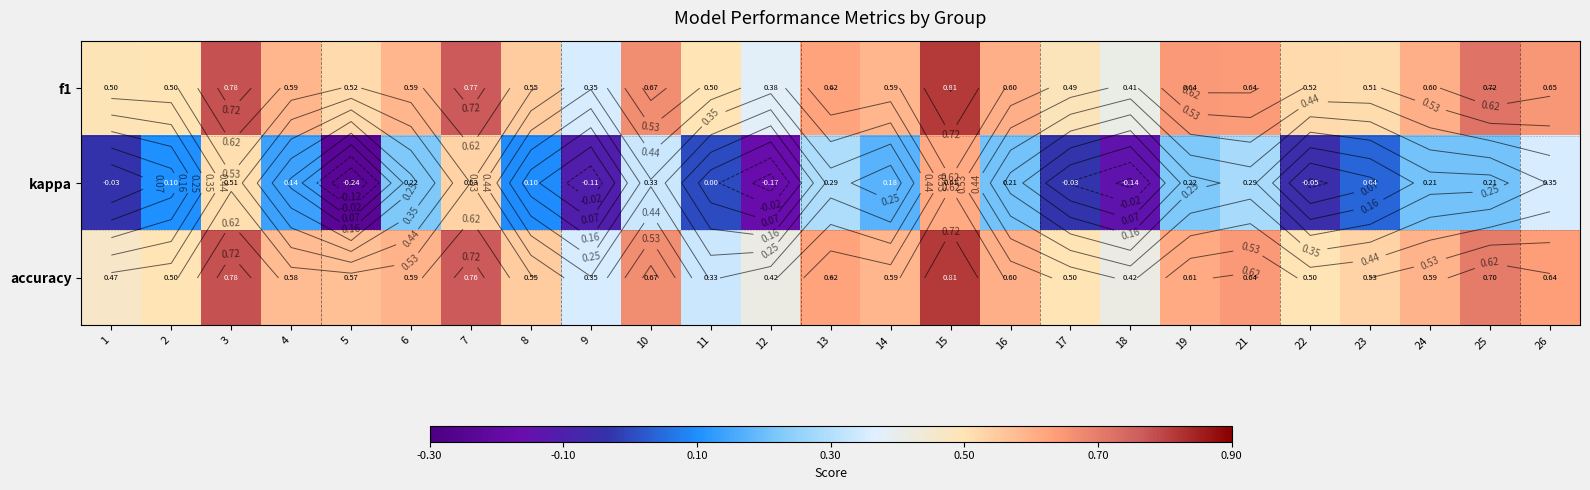

At which label does f1 reach its peak?

15